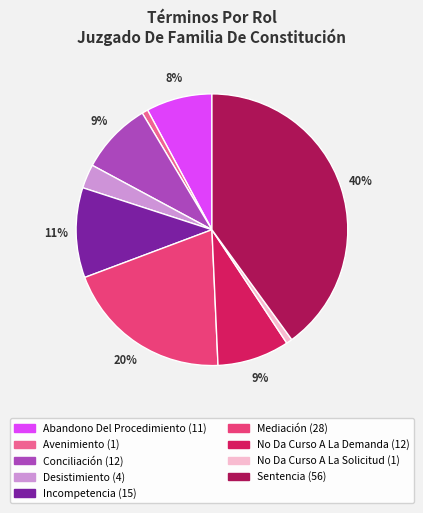

Is it true that Incompetencia is 11% of the pie?

True